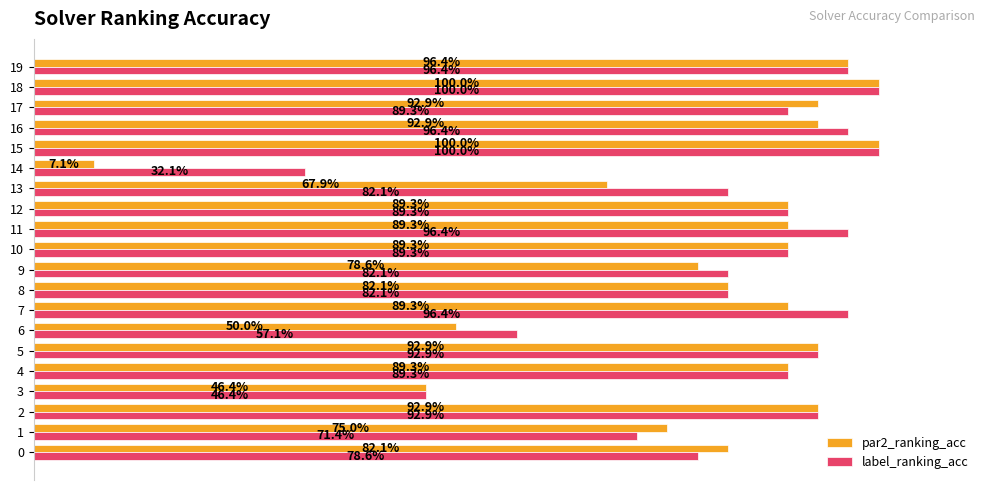

What is the value of the par2_ranking_acc bar at the 20th from the left?

1.0